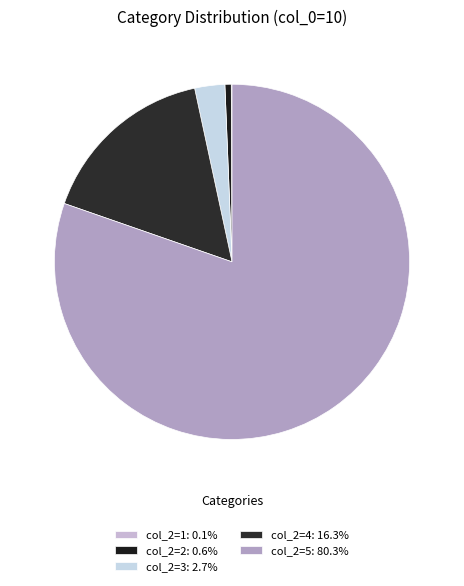

Does any single category account for the majority?

Yes